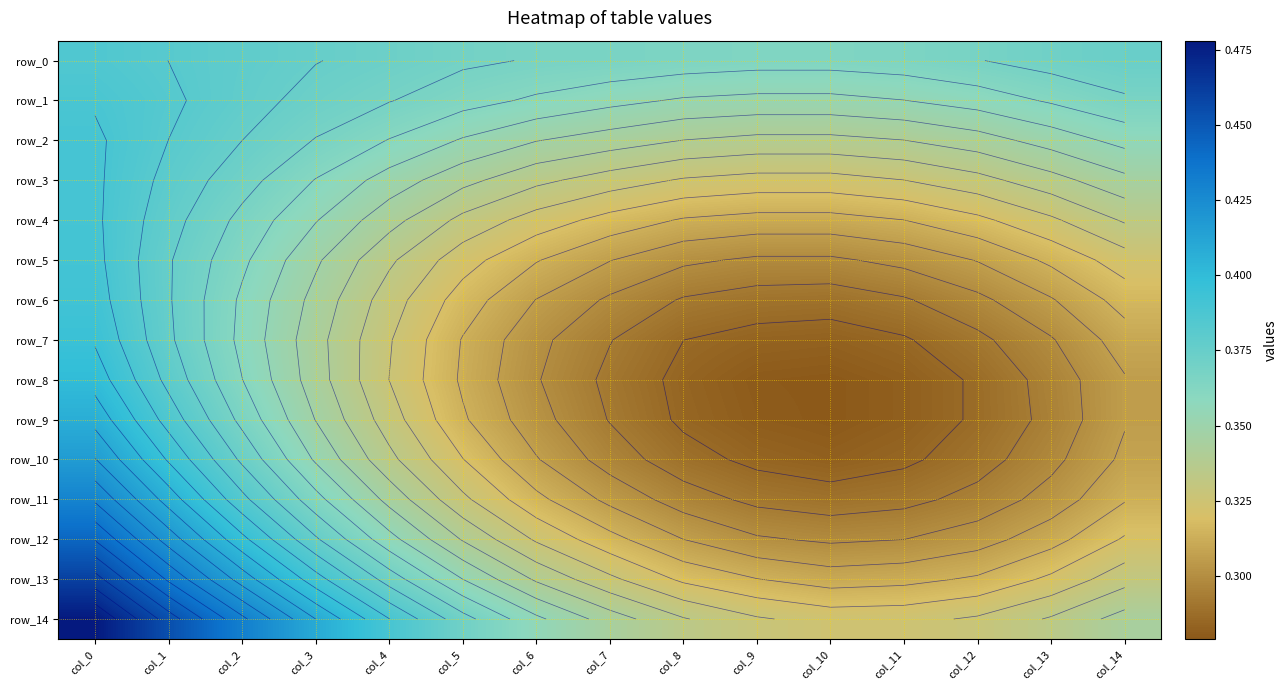

What is the maximum value for row_3?

0.4